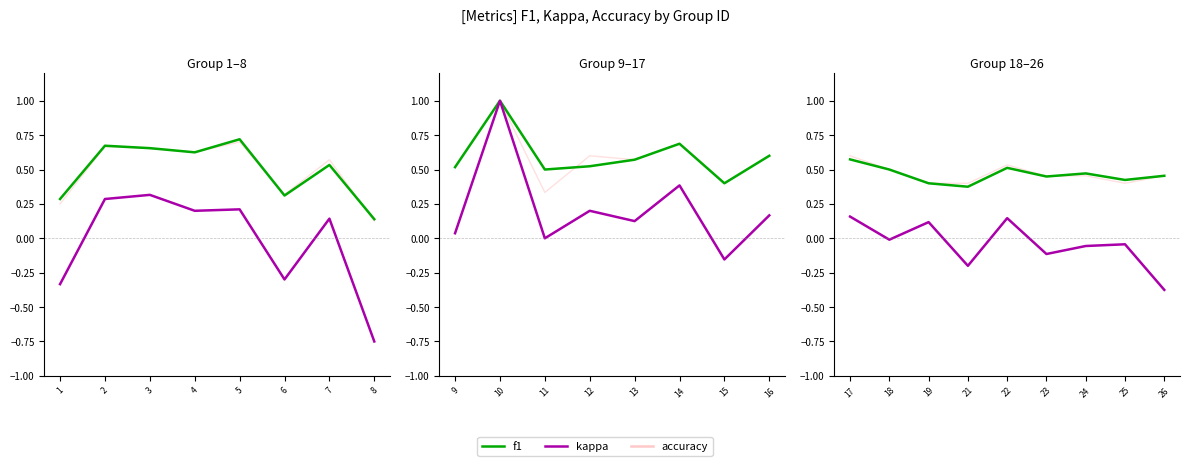

What are all the series names shown in the legend?

accuracy, f1, kappa